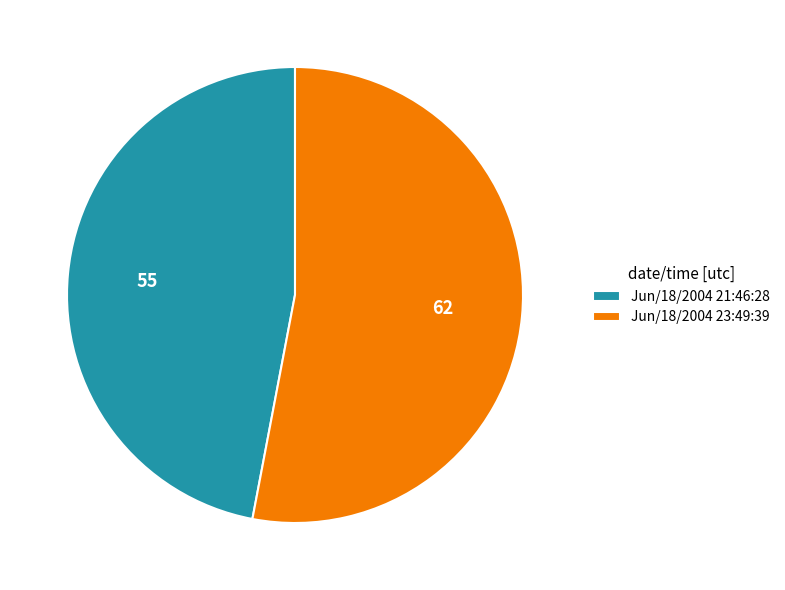

Which slice is the smallest?

Jun/18/2004 21:46:28